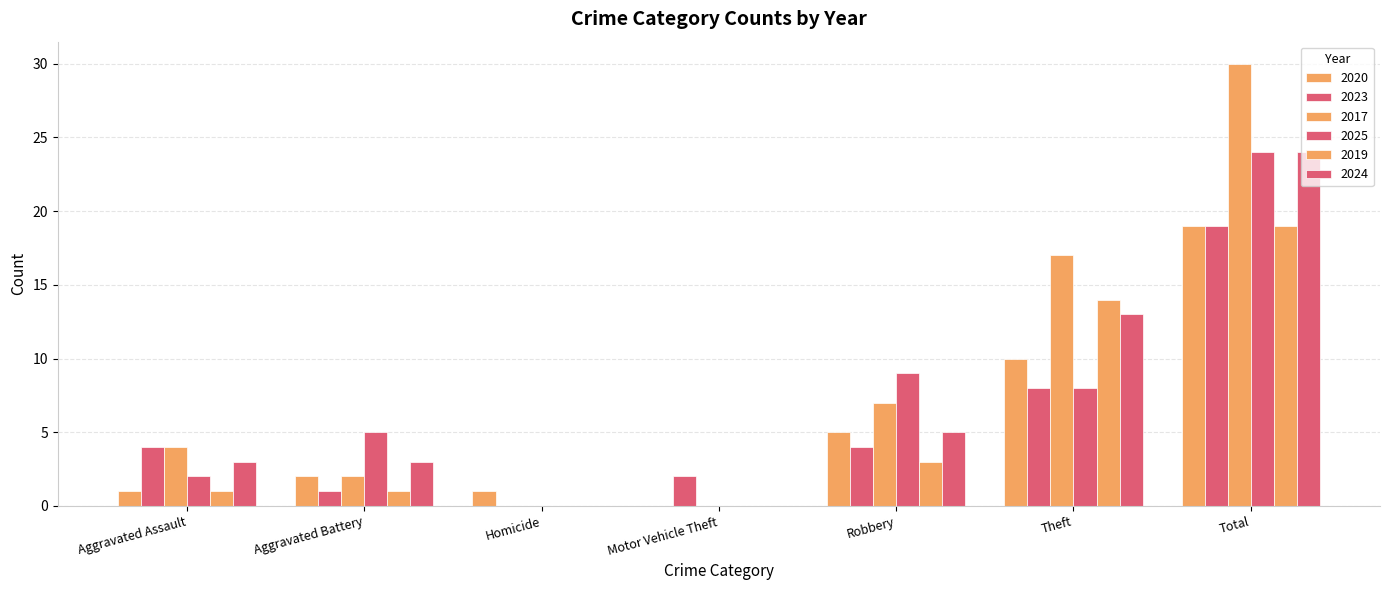

What is the average value of the 2019 series?

5